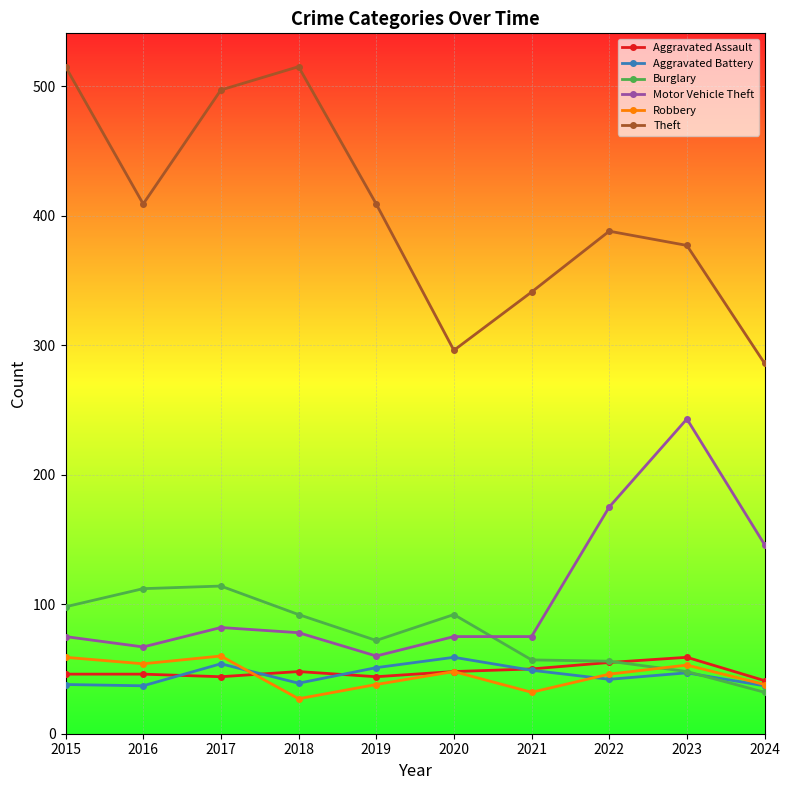

In Theft, how many points are higher than both neighbors (excluding endpoints)?

2